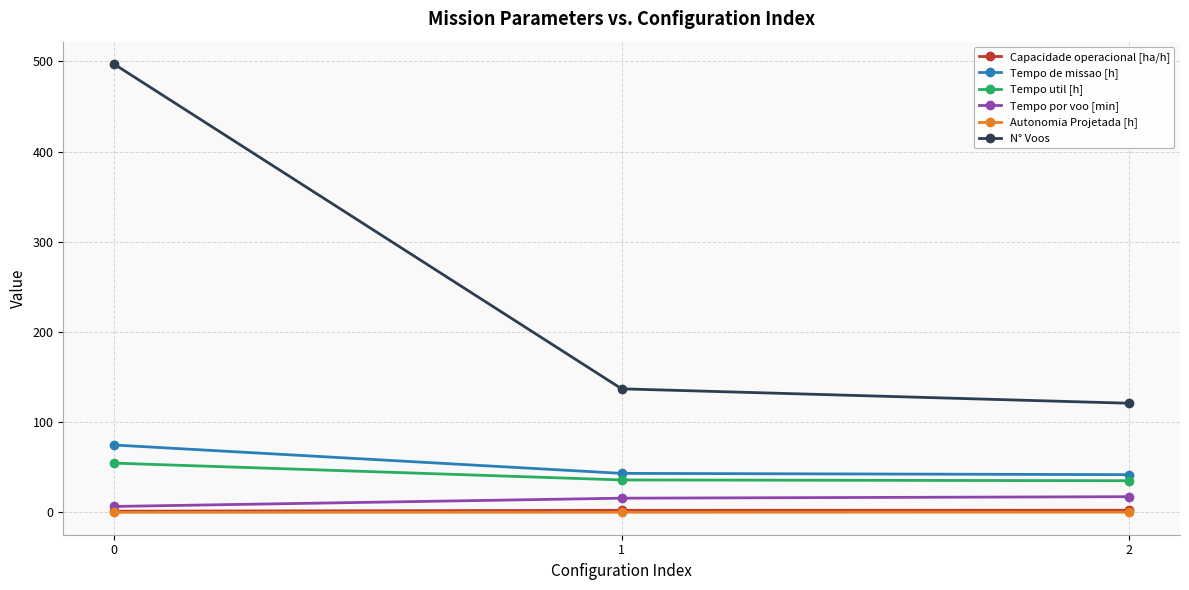

How many distinct data groups are displayed?

6